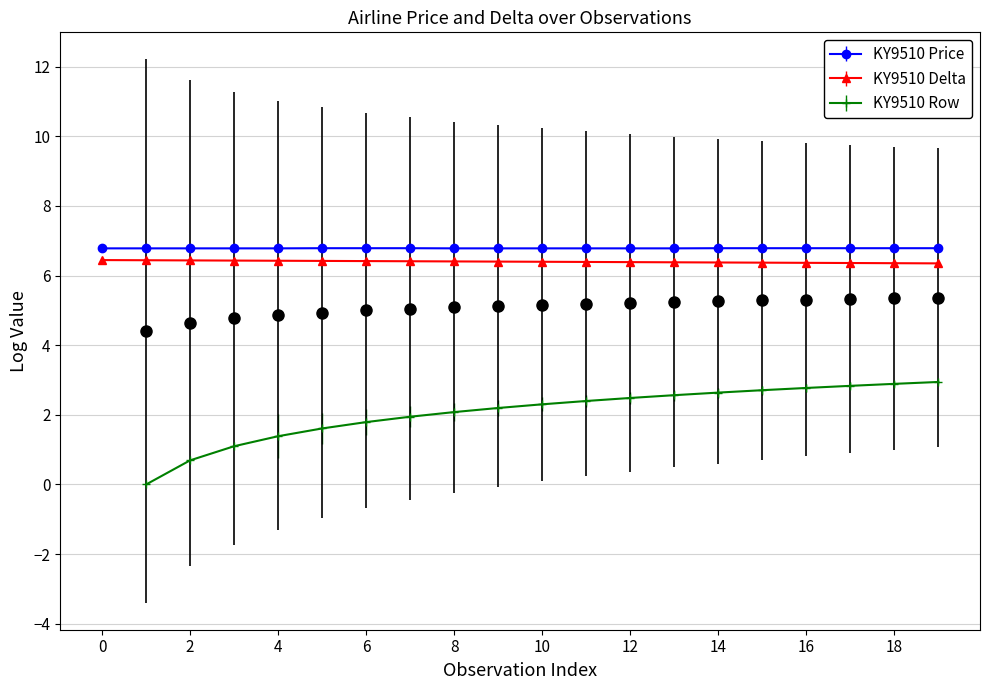

Is the value of KY9510 Price at 8 greater than the value of KY9510 Delta at 10?

Yes